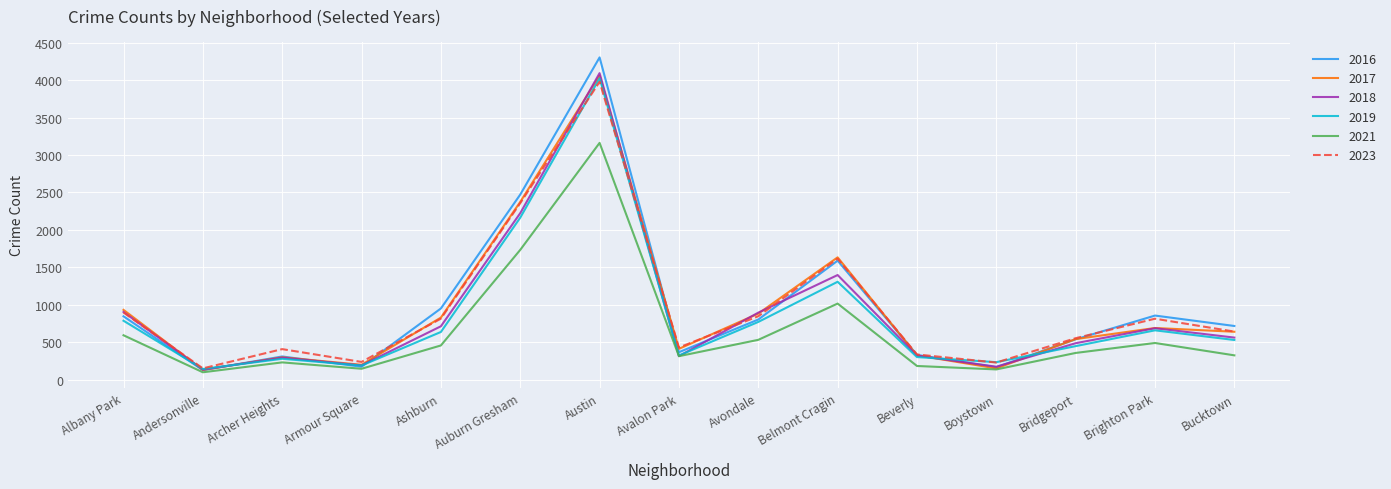

What position from the left is Andersonville?

2